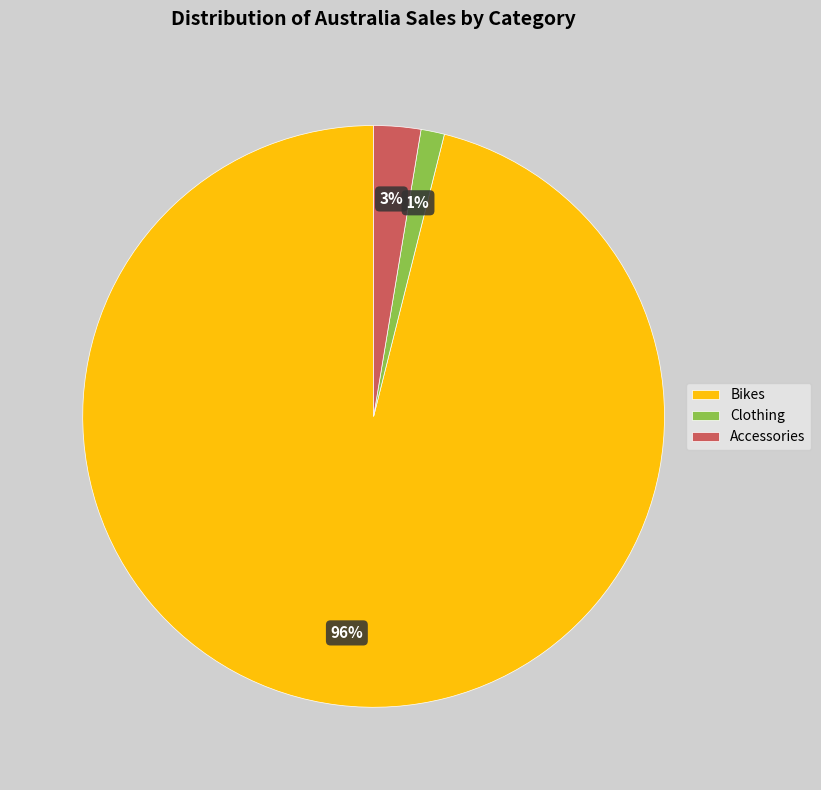

Which slice is the smallest?

Clothing